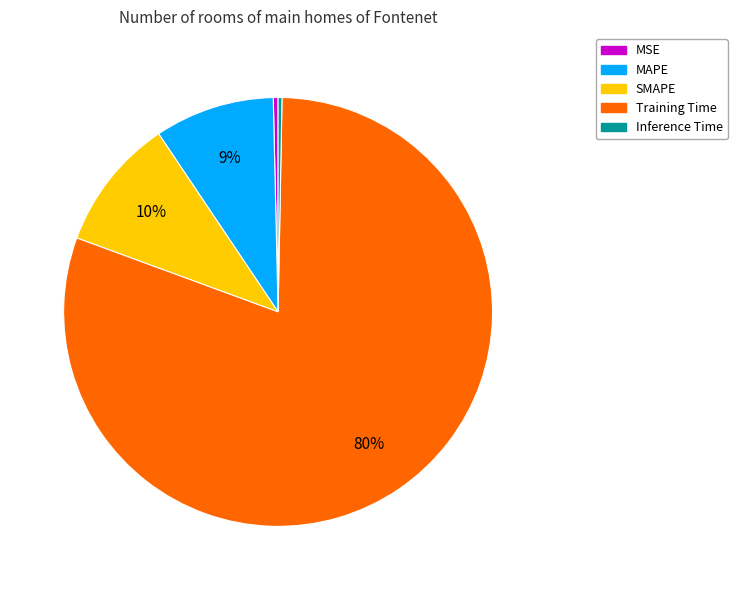

Does MSE account for over 50% of the chart?

No